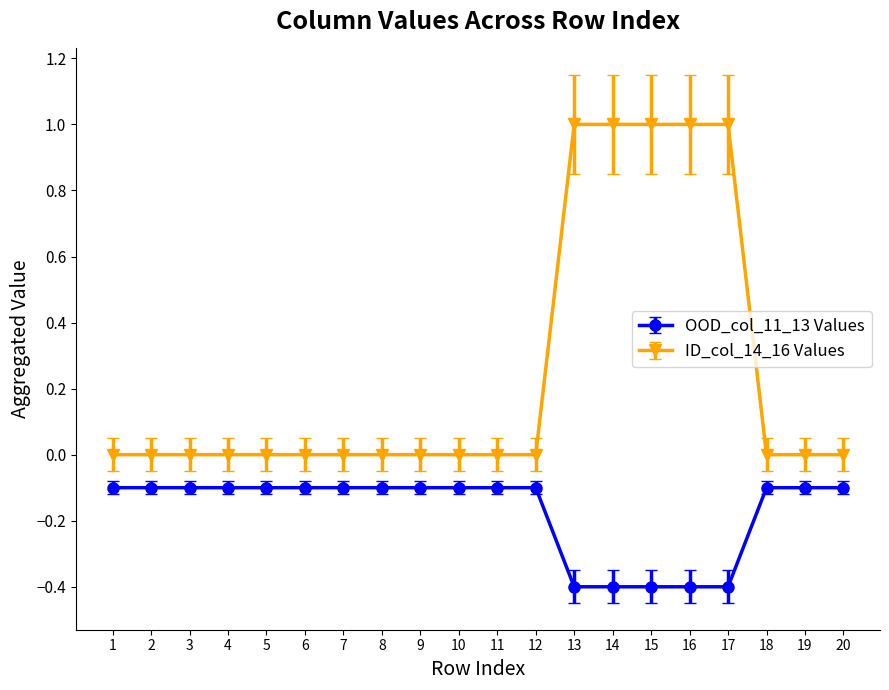

True or false: ID_col_14_16 Values and OOD_col_11_13 Values cross at least once.

False